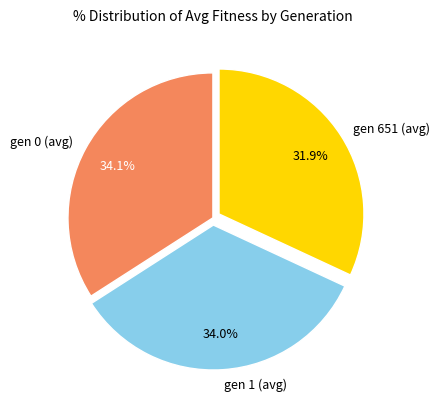

Which category has the smallest portion of the pie?

gen 651 (avg)